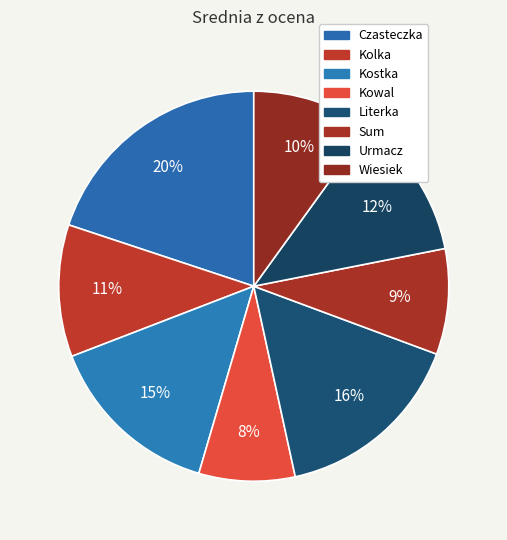

Does Literka account for over 50% of the chart?

No